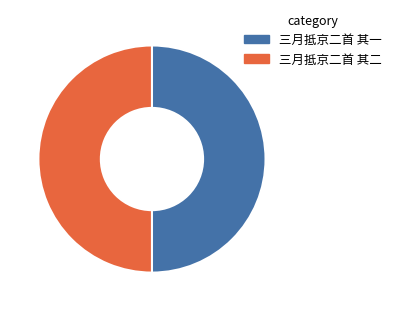

True or false: 三月抵京二首 其一 accounts for 59% of the total.

False